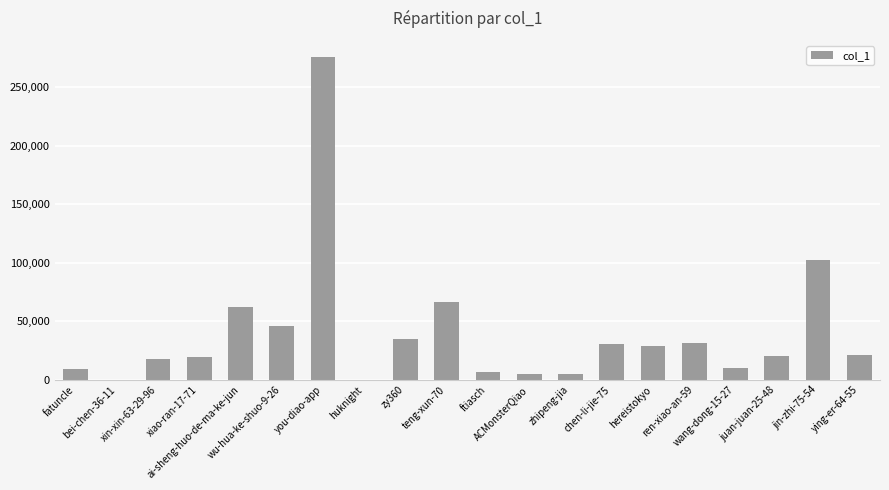

Read the value at ai-sheng-huo-de-ma-ke-jun.

62211